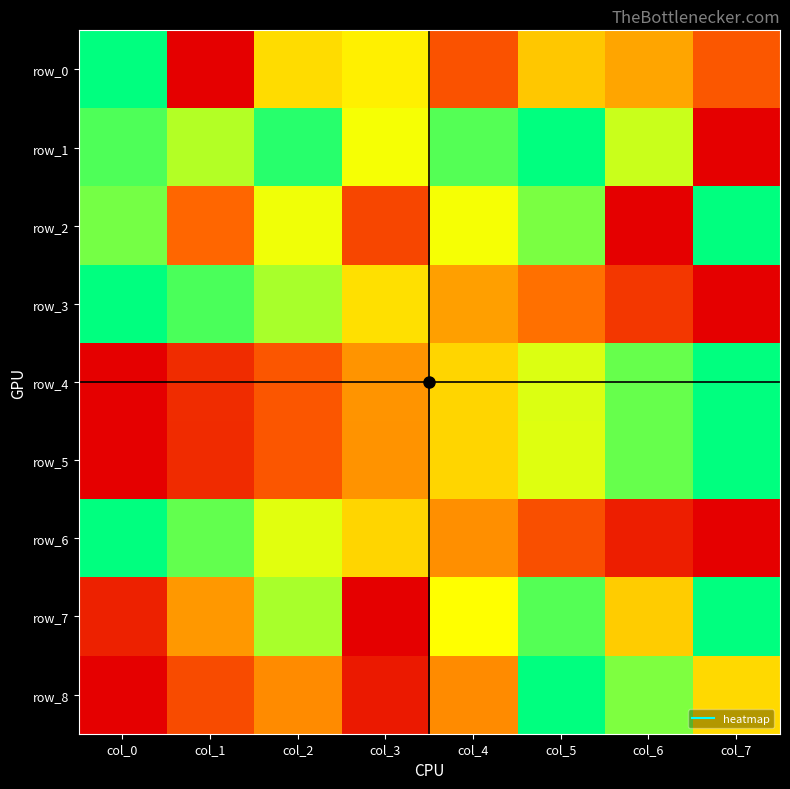

Rank the series at col_1 from highest to lowest value.

row_3, row_6, row_1, row_7, row_2, row_8, row_4, row_5, row_0